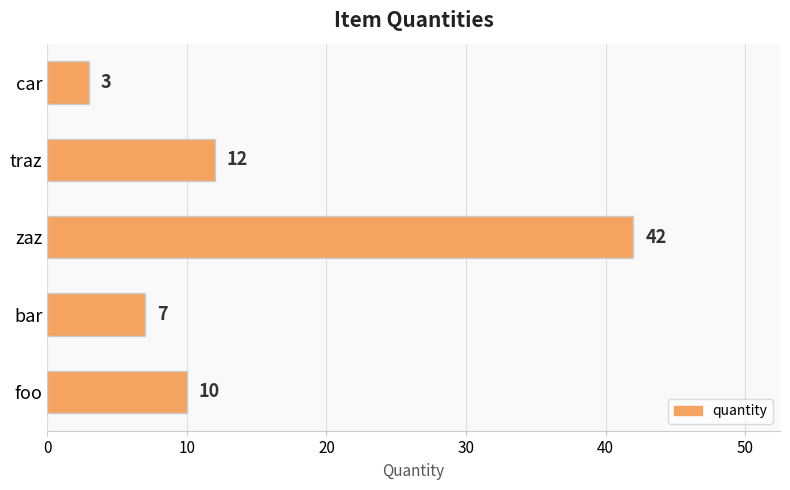

Rank the categories by value from highest to lowest.

zaz, traz, foo, bar, car